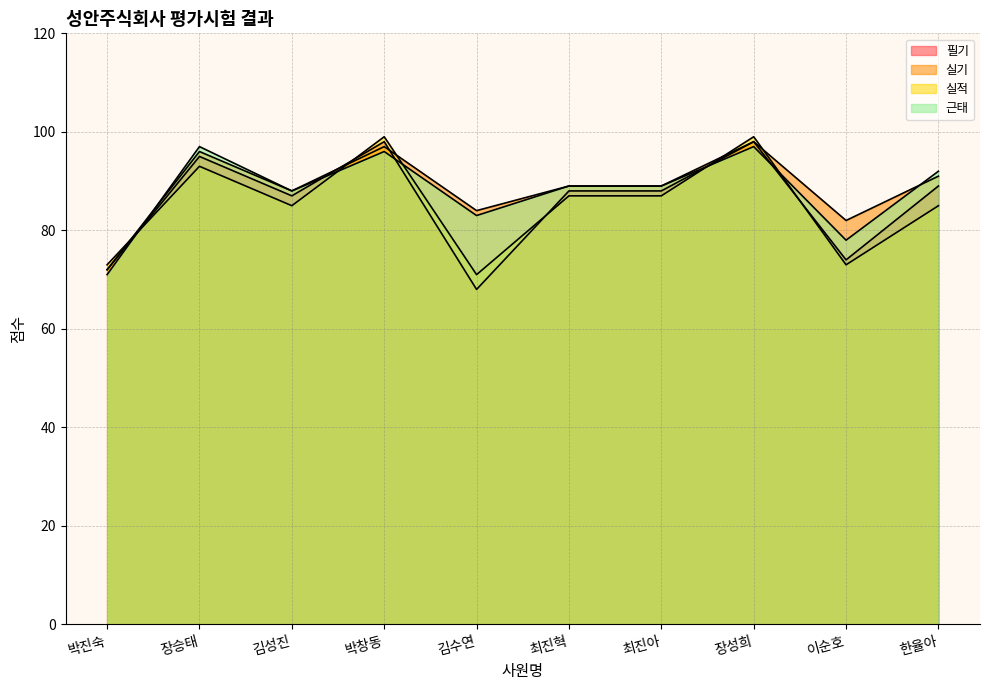

How many data points in 실기 are above 89?

4